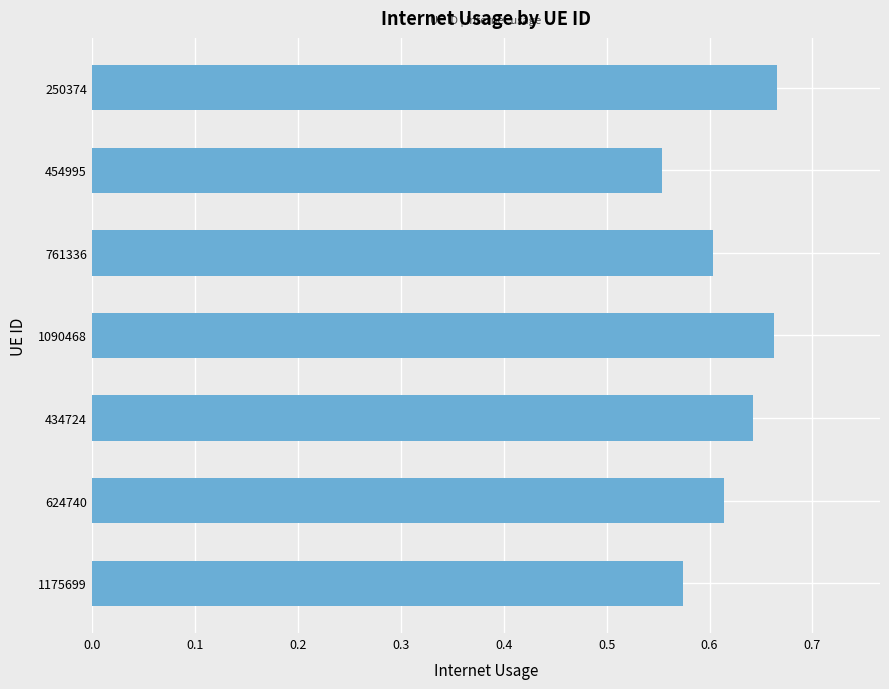

Is it true that the value at 761336 is 0.6?

True